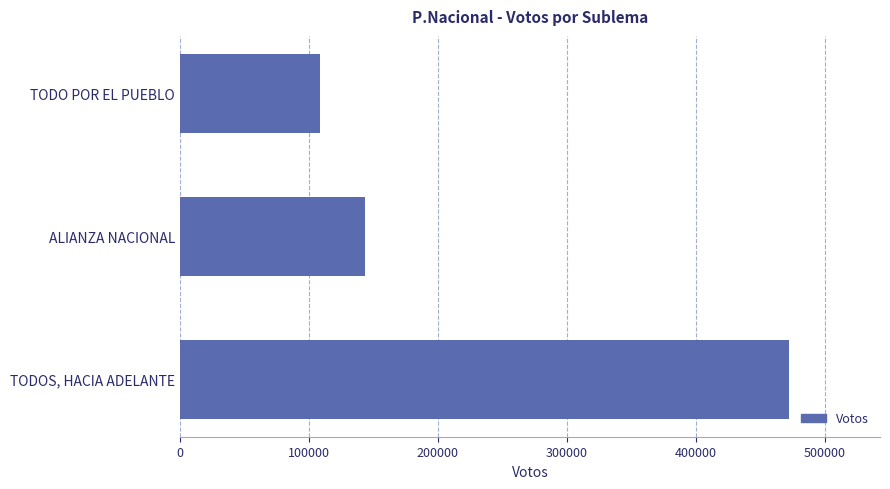

How many series are shown in this chart?

1